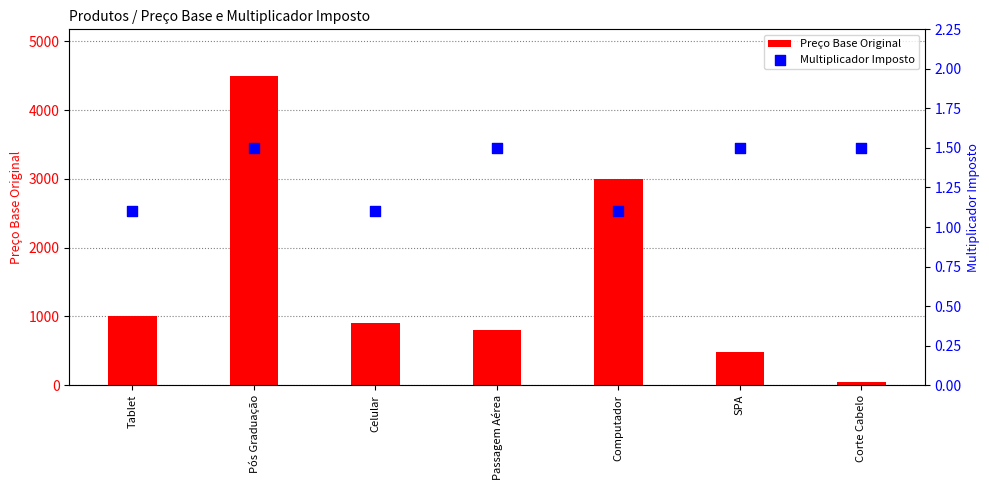

Is the value of Preço Base Original at Celular greater than the value of Multiplicador Imposto at Computador?

Yes